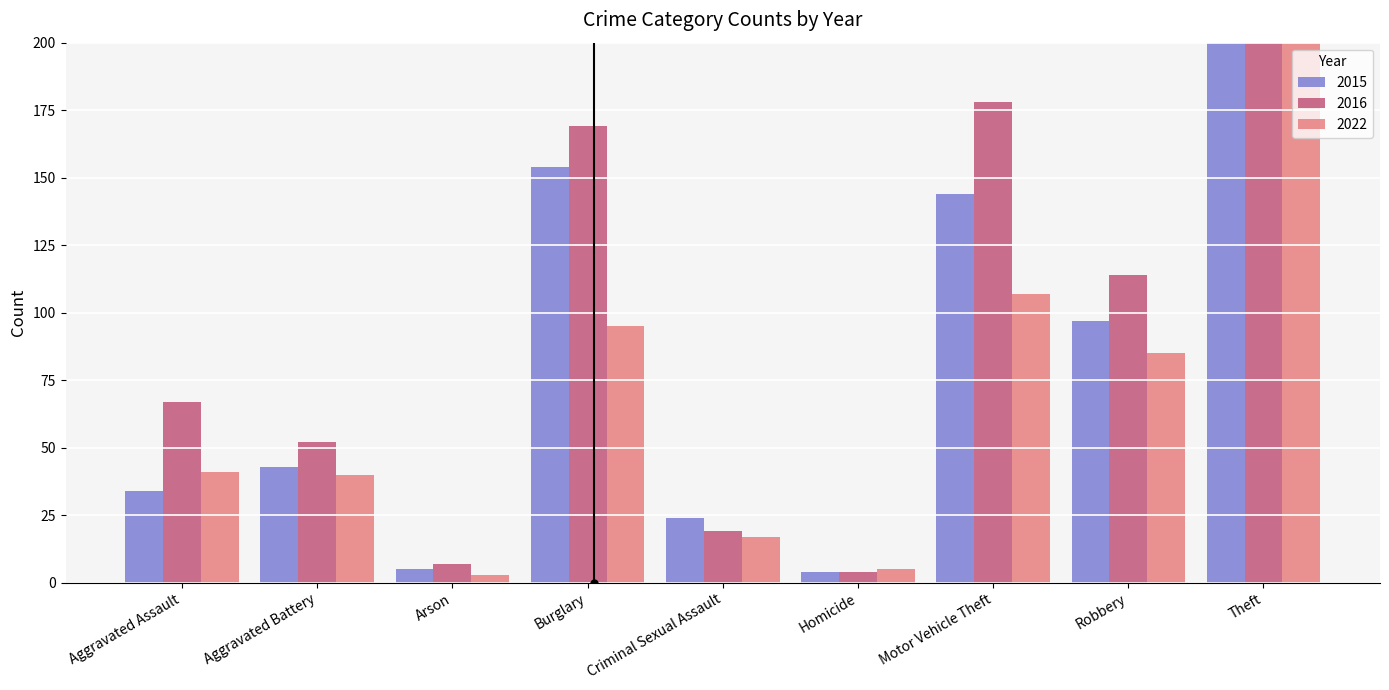

At which category does the chart reach its minimum across all series?

Arson